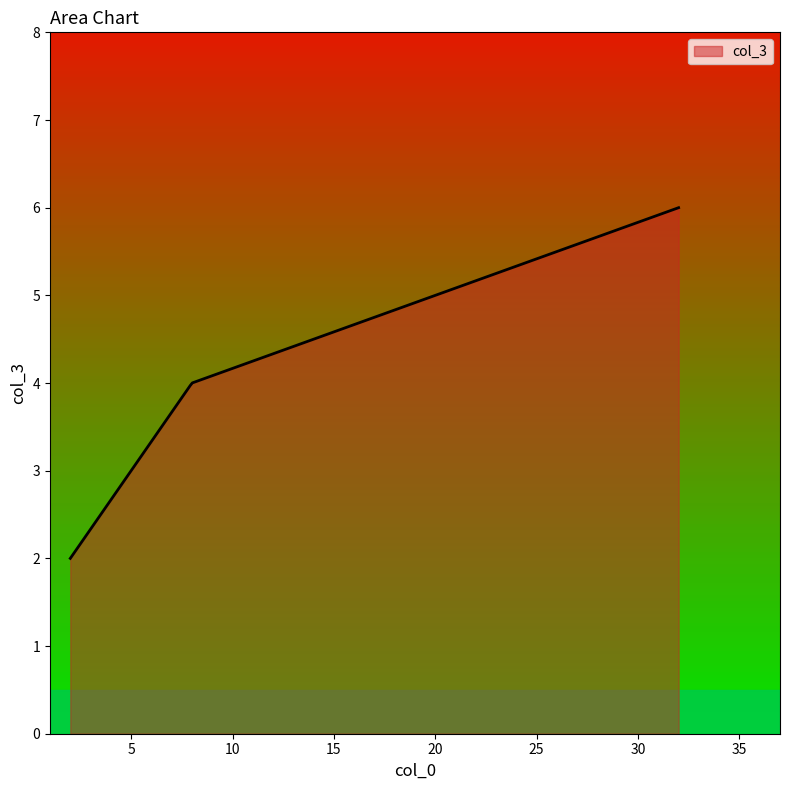

What is the minimum value shown in the chart?

2.0